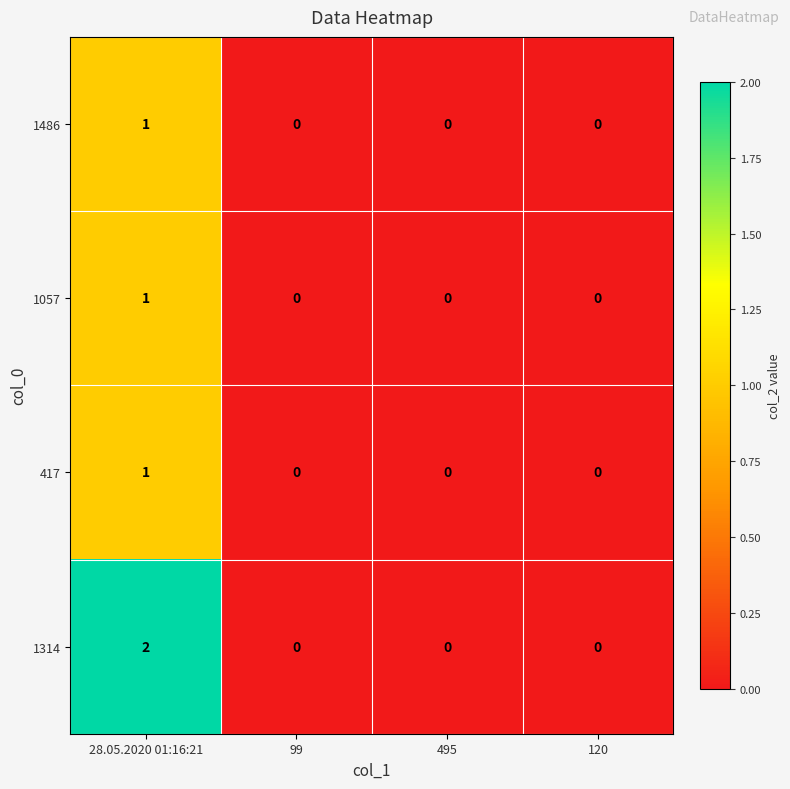

Which series has the largest total across all categories?

1314